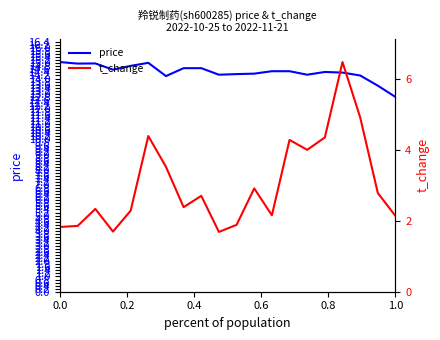

At which label does price reach its minimum?

1.0